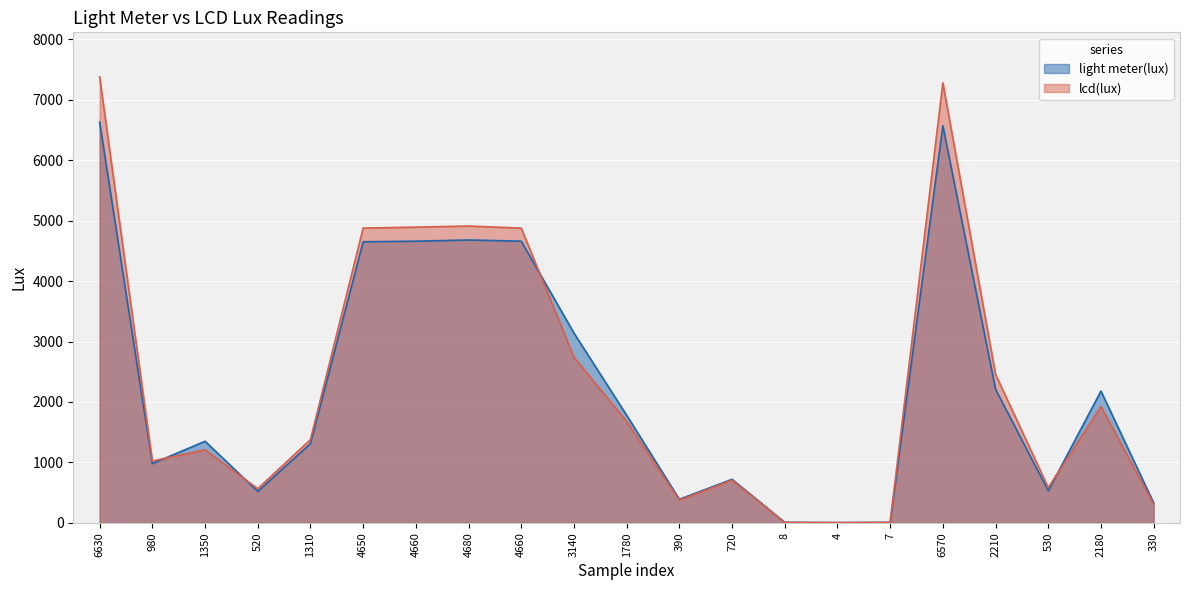

At which category does light meter(lux) reach its first local peak?

1350